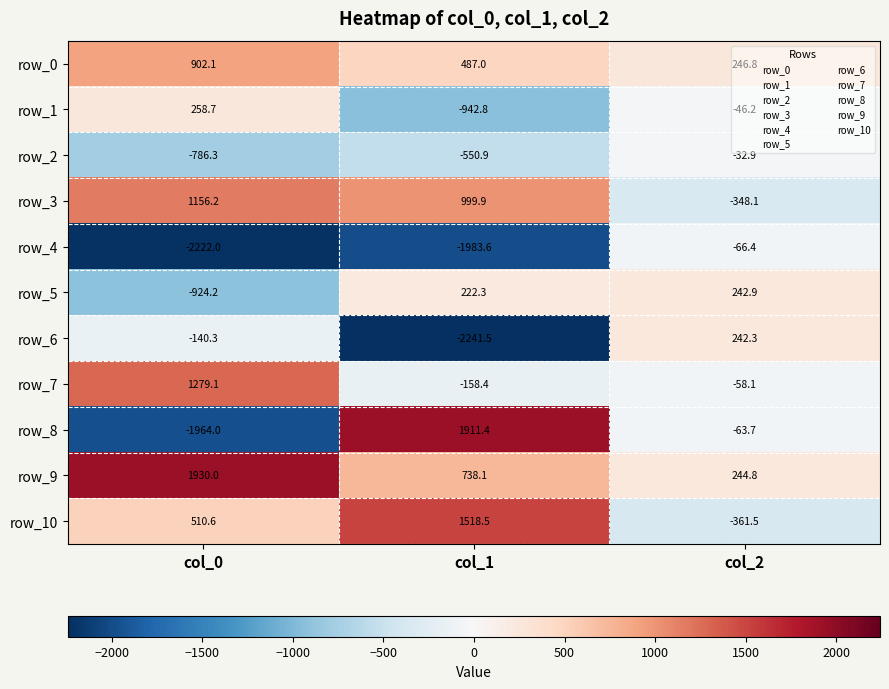

What is the difference between the highest and lowest values at col_1?

4152.9